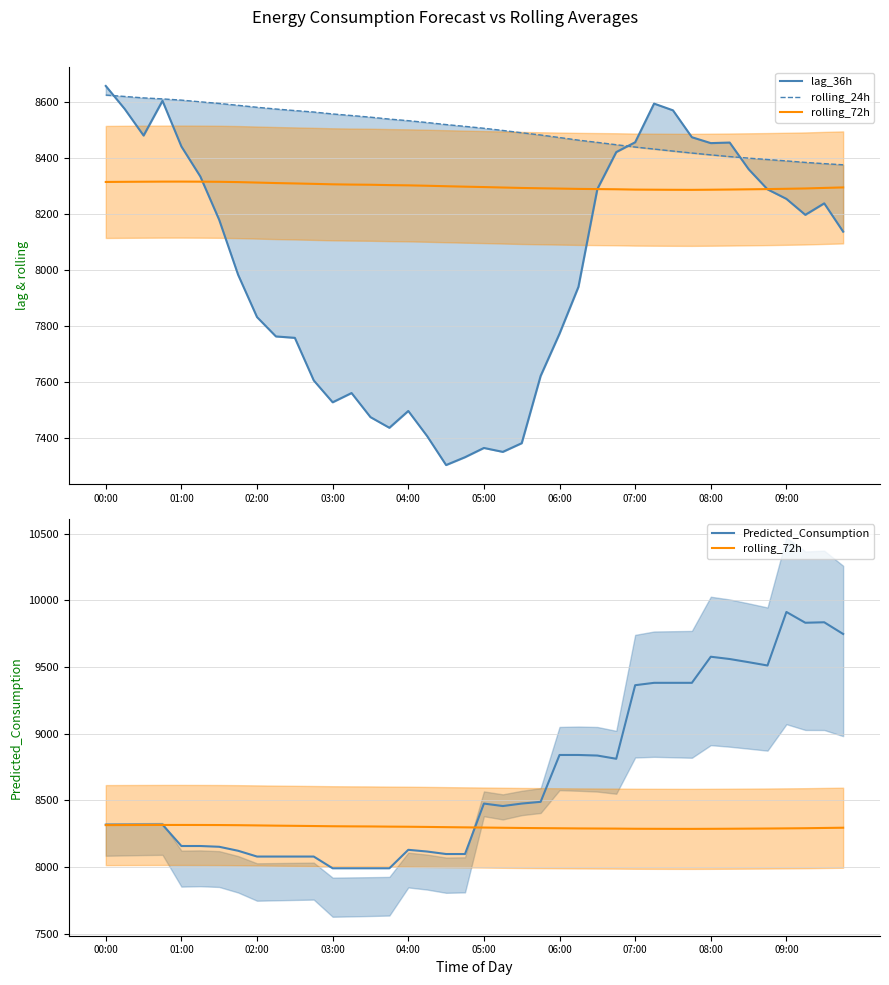

Rank the series by their average value, from highest to lowest.

Predicted_Consumption, rolling_24h, rolling_72h, lag_36h